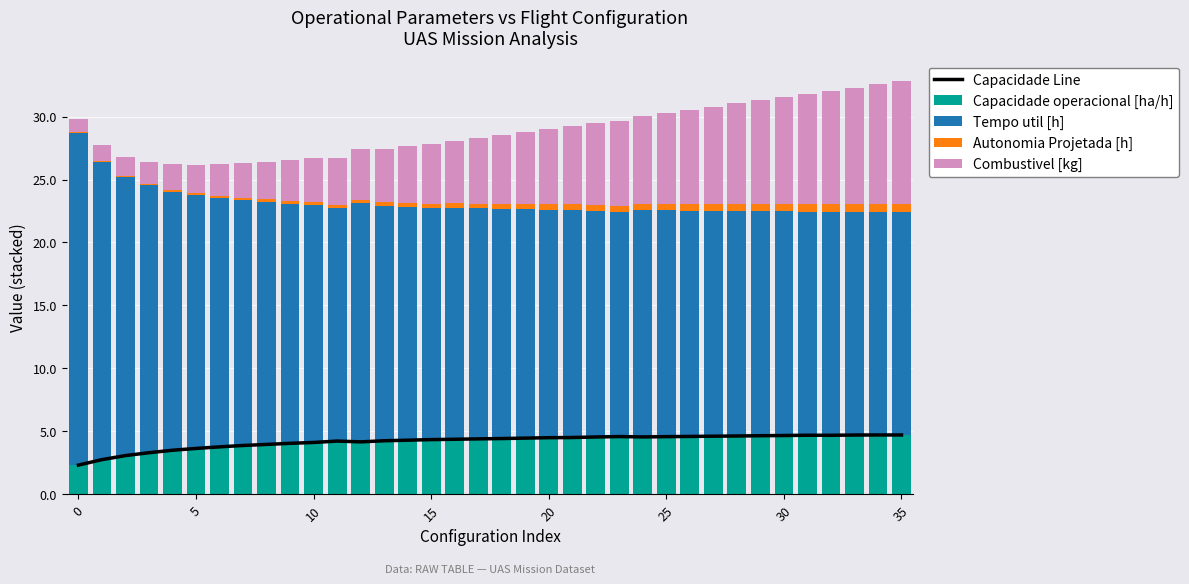

What is the maximum value for Capacidade operacional [ha/h]?

4.7